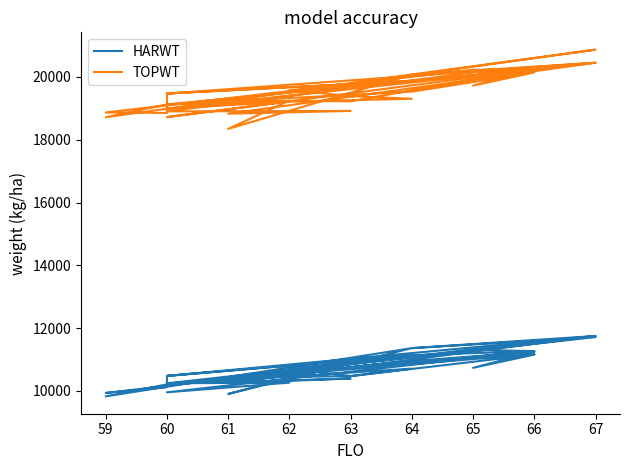

How many lines are shown in the chart?

2